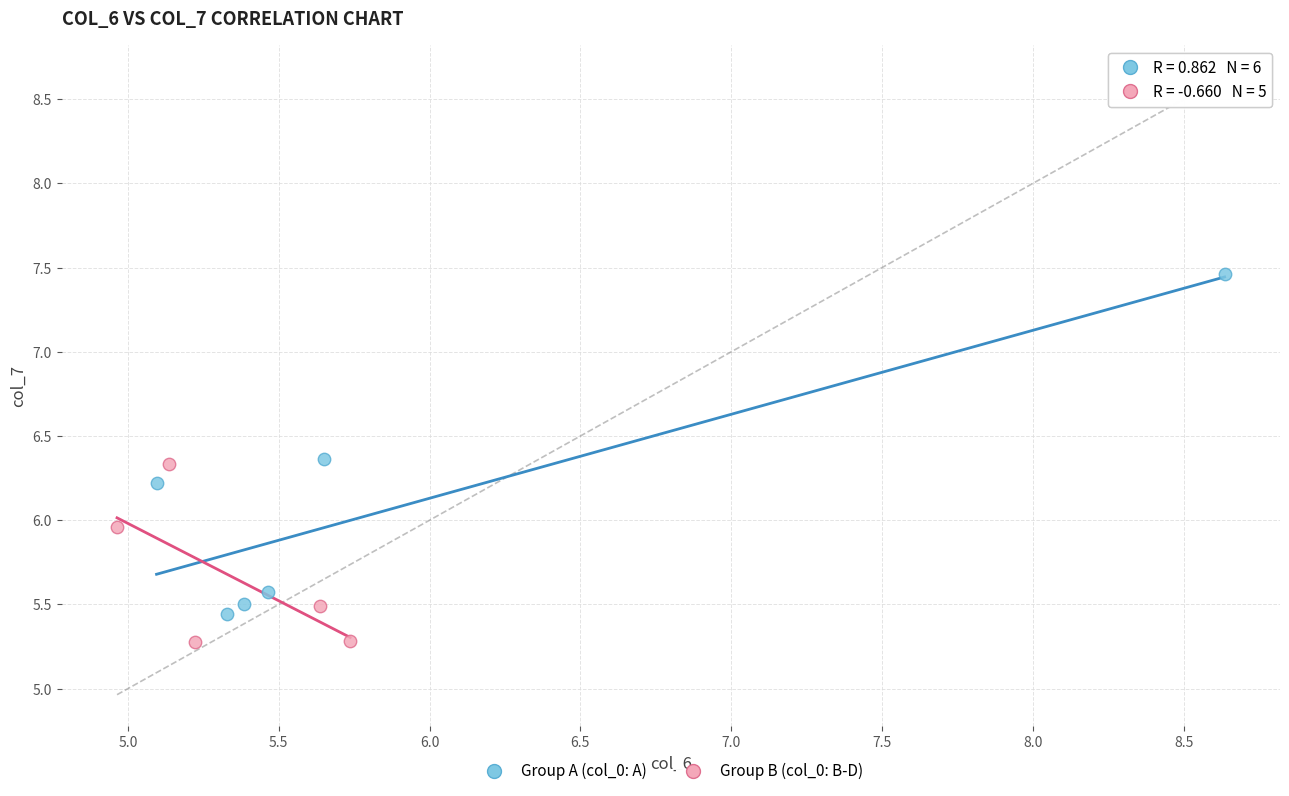

Which series contains the lowest Y value?

Group B (col_0: B-D)